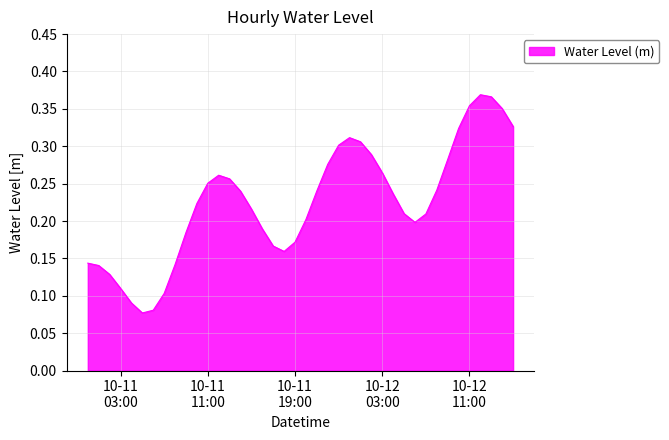

Which category has the lowest value across all series?

2023-10-11 05:00:00